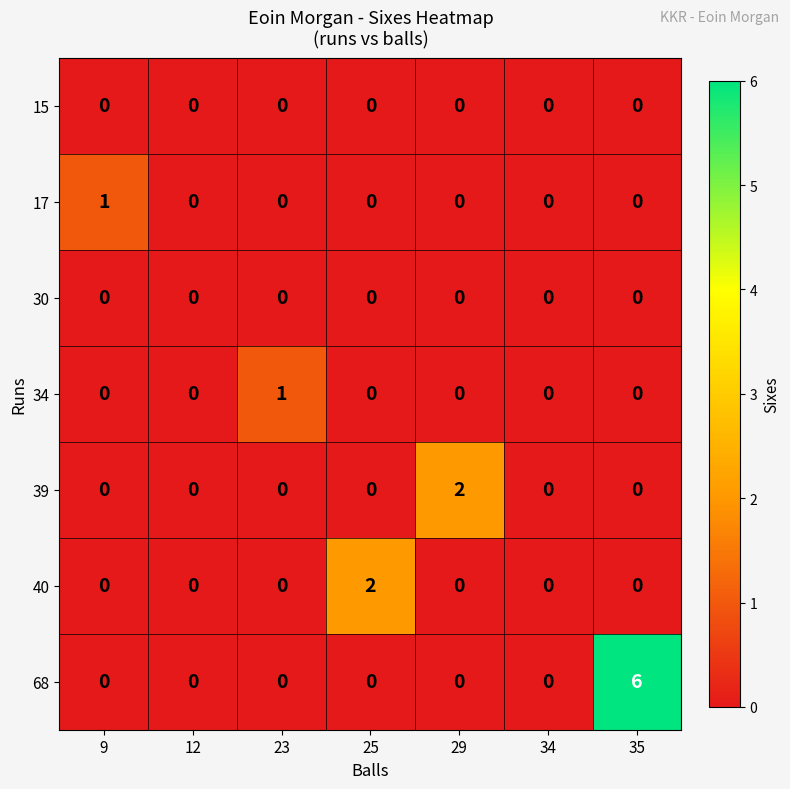

Which series has the largest total across all categories?

68